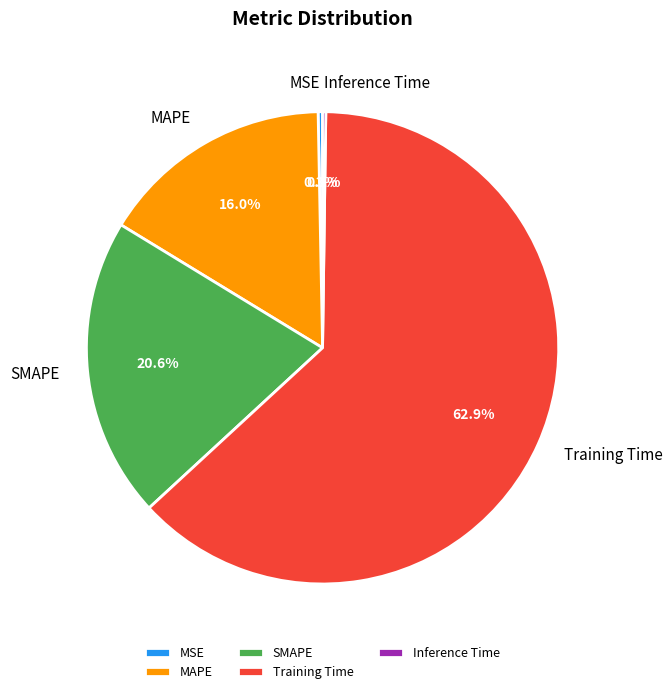

To the nearest percent, what is the average slice percentage?

20%